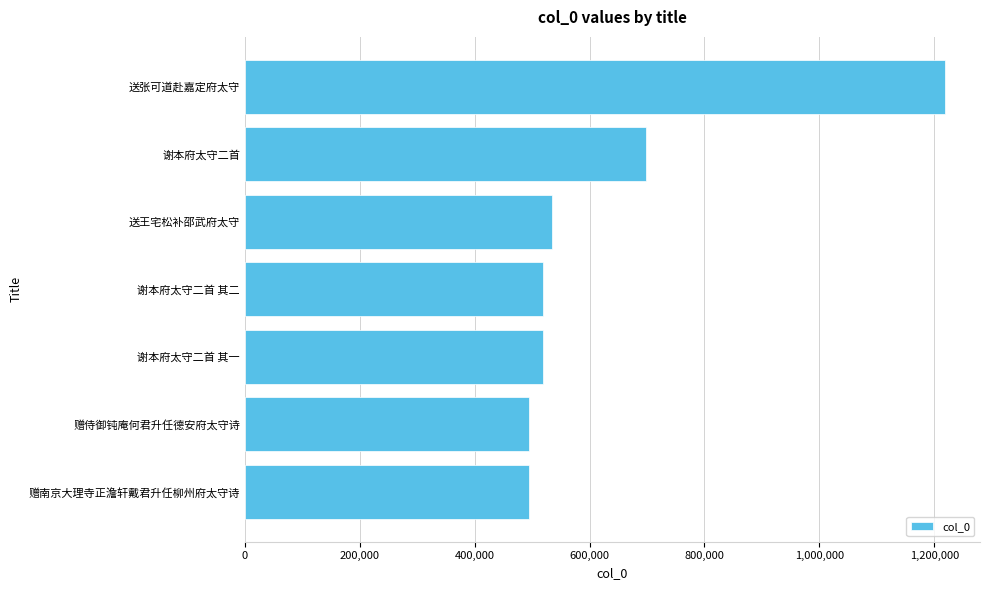

Read the value at 赠侍御钝庵何君升任德安府太守诗.

494717